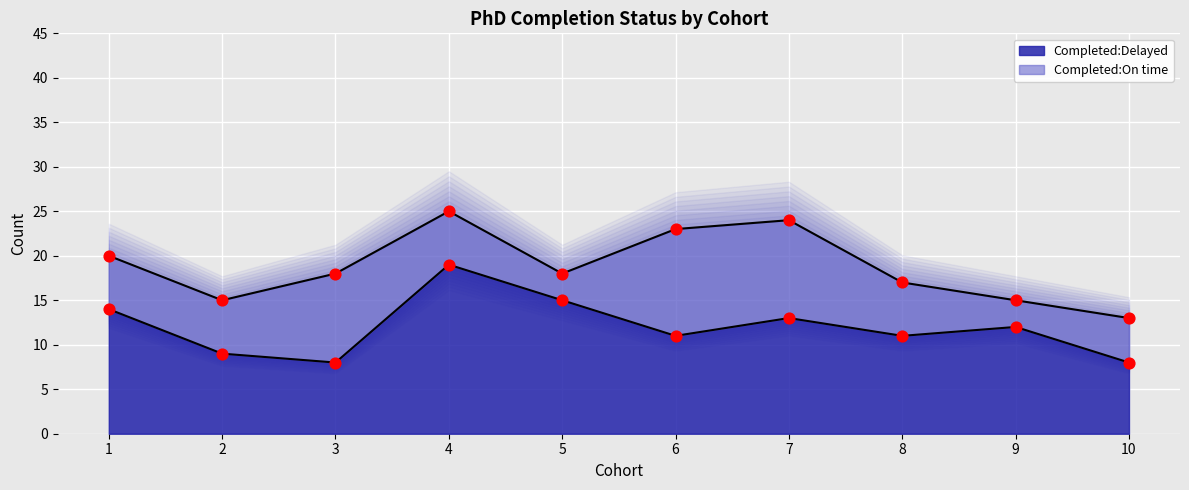

Between 1 and 8, which is larger?

1